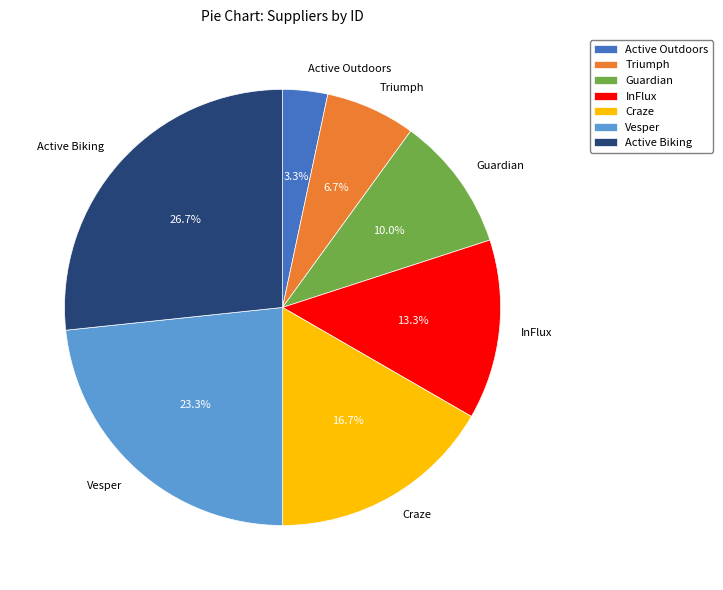

To the nearest percent, what percentage of the pie is Vesper?

23%